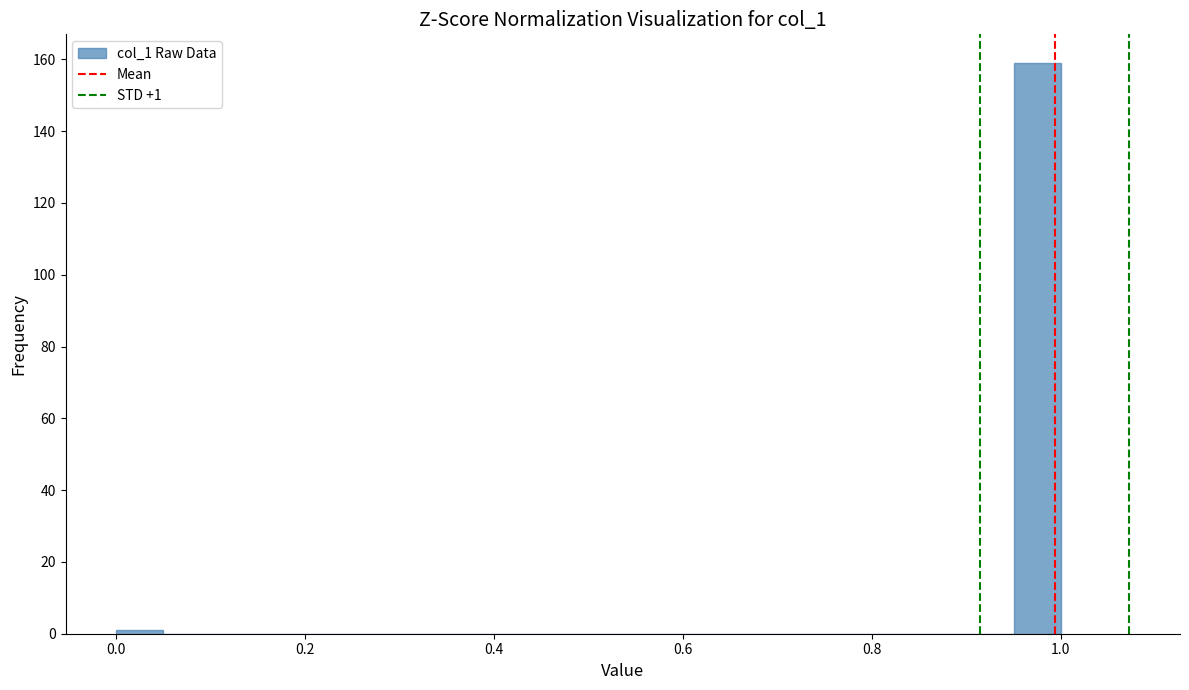

Read against the x-axis, roughly where is the centre of the tallest bar?

0.98